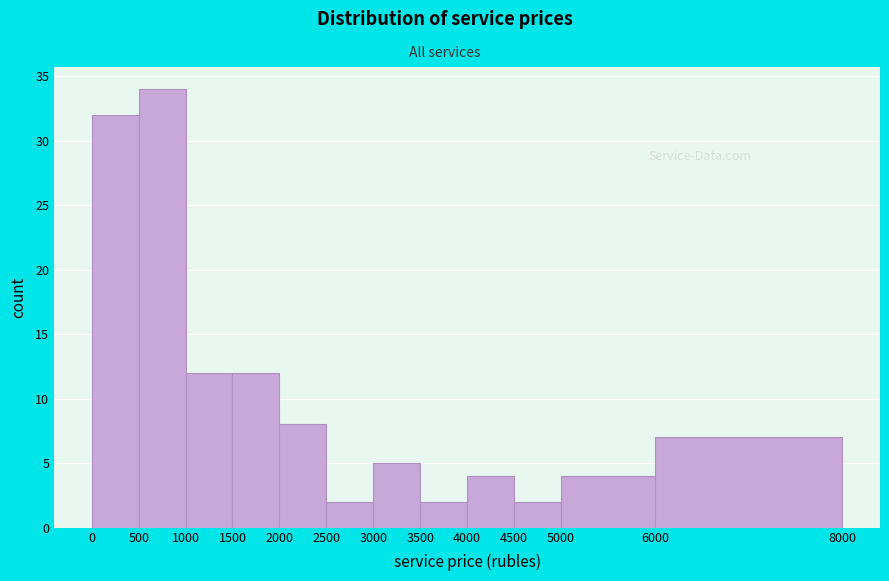

What is the height of the bar covering 0 to 500 on the x-axis? The values are not printed on the chart, so give them approximately, as read against the axis.

32